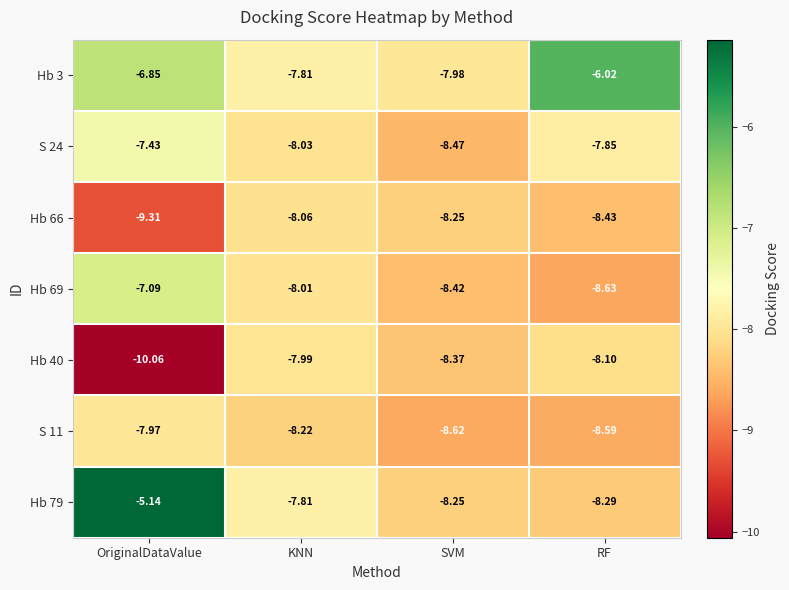

At which label does S 24 reach its peak?

OriginalDataValue